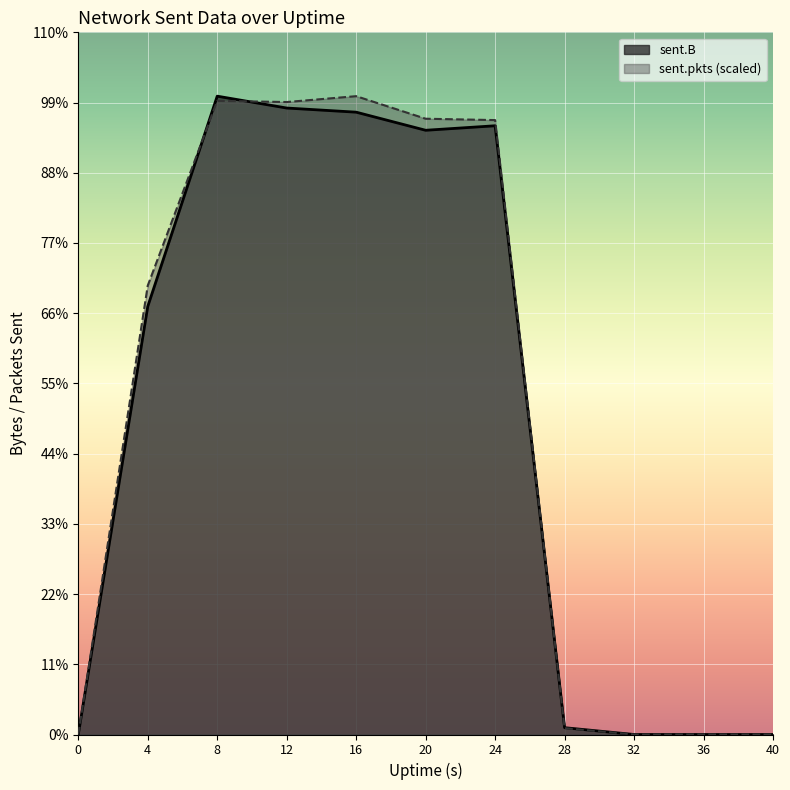

At how many categories does at least one series exceed 19775367?

6